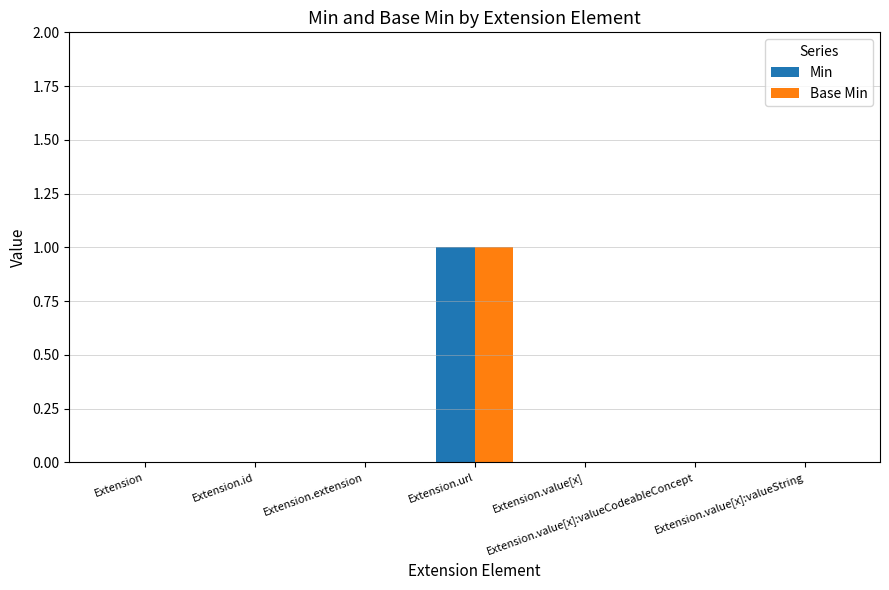

Which category has the highest value in the Min series?

Extension.url